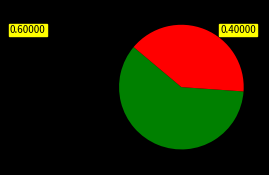

Is there a majority slice in this chart?

Yes